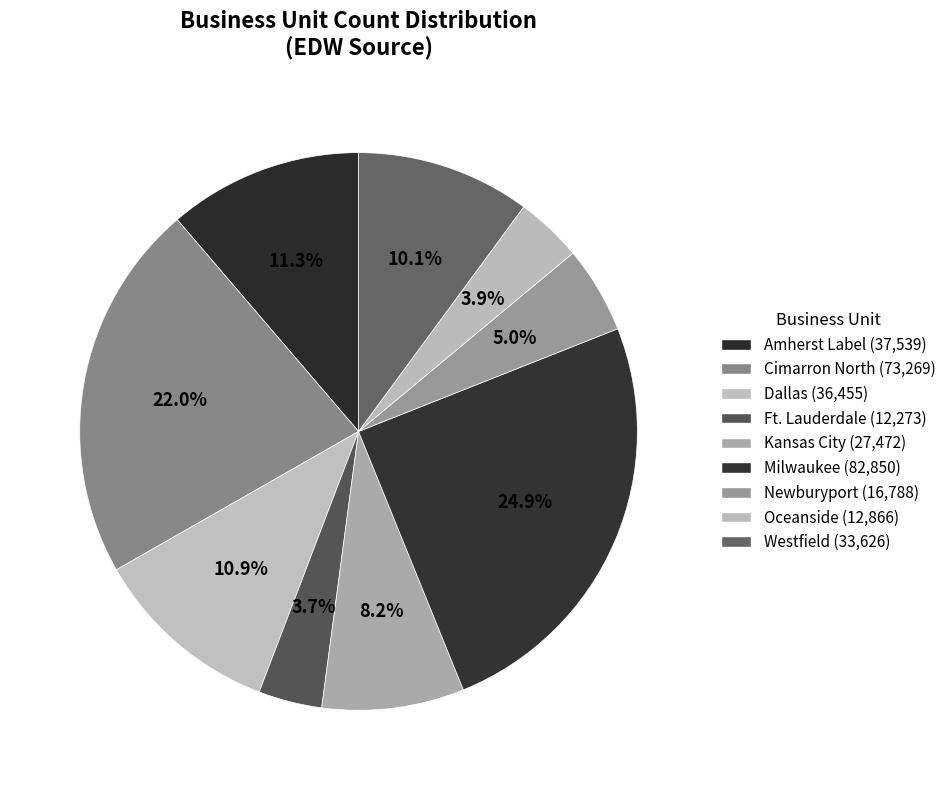

Is there any slice that represents more than half of the pie?

No